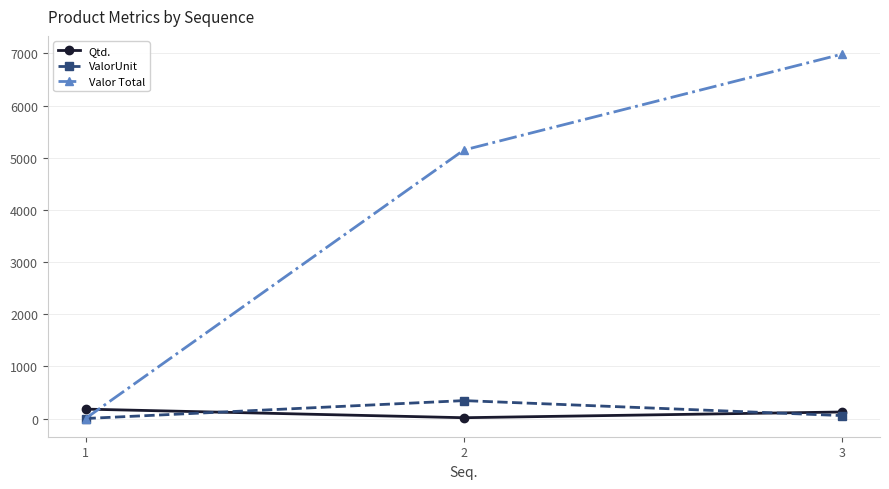

What is the total value across all series at 2?

5506.2